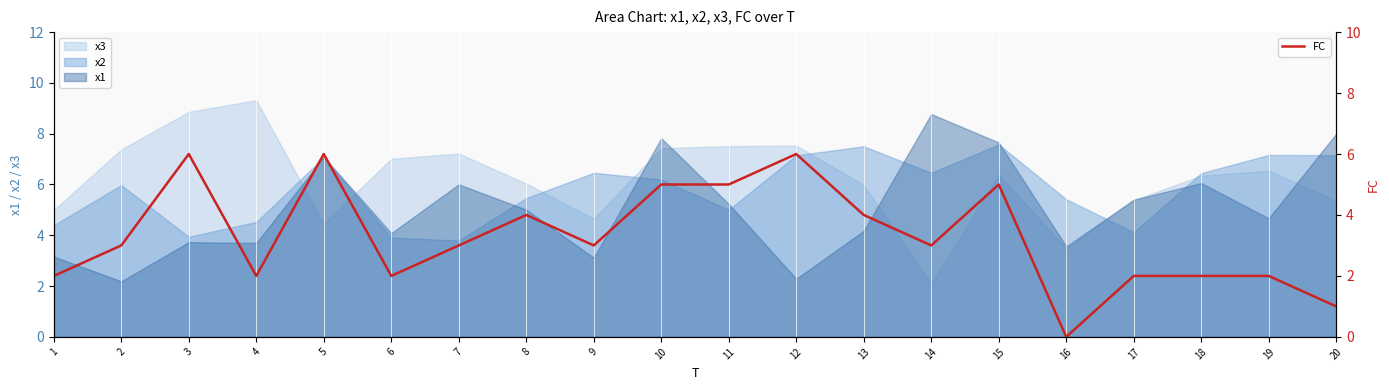

Between 3 and 18, which is larger?

3